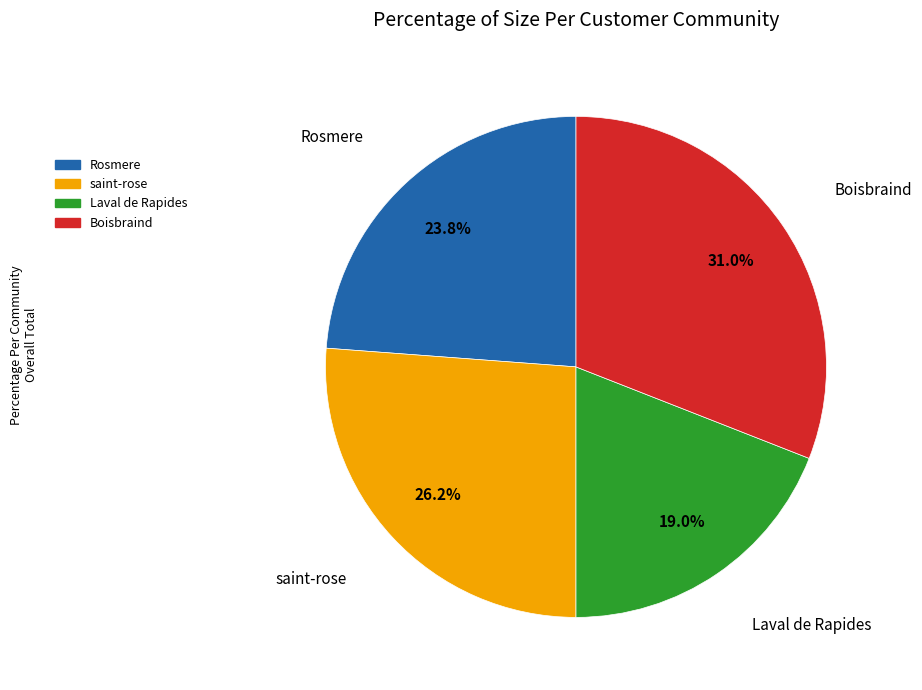

How many slices are in this pie chart?

4